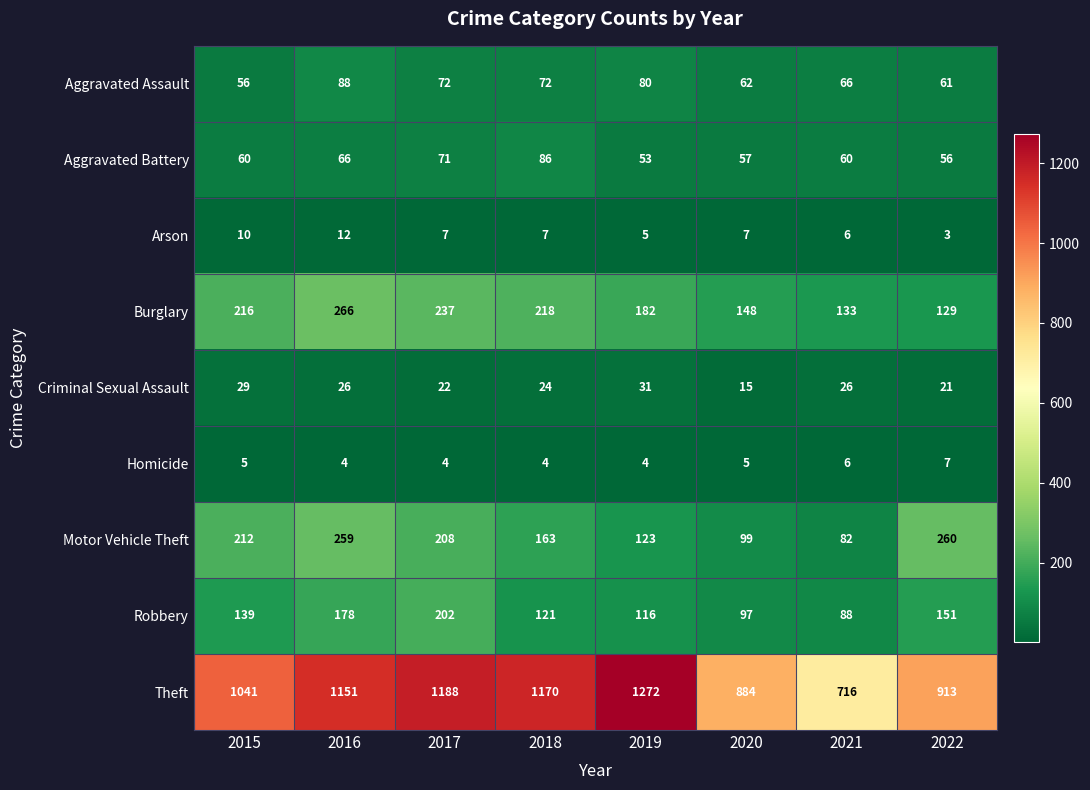

Which series has the largest total across all categories?

Theft